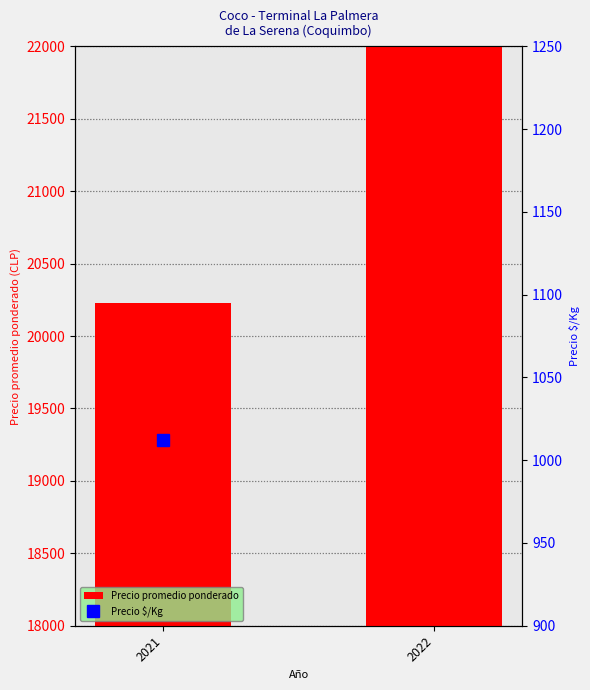

What is the value of the Precio $/Kg bar at the 1st from the left?

1012